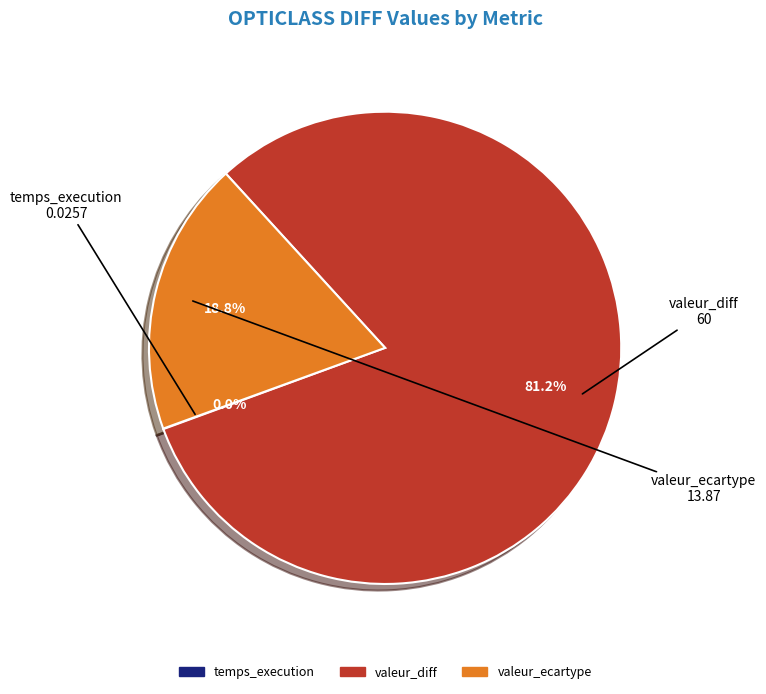

What percentage do valeur_ecartype and valeur_diff together represent?

100.0%